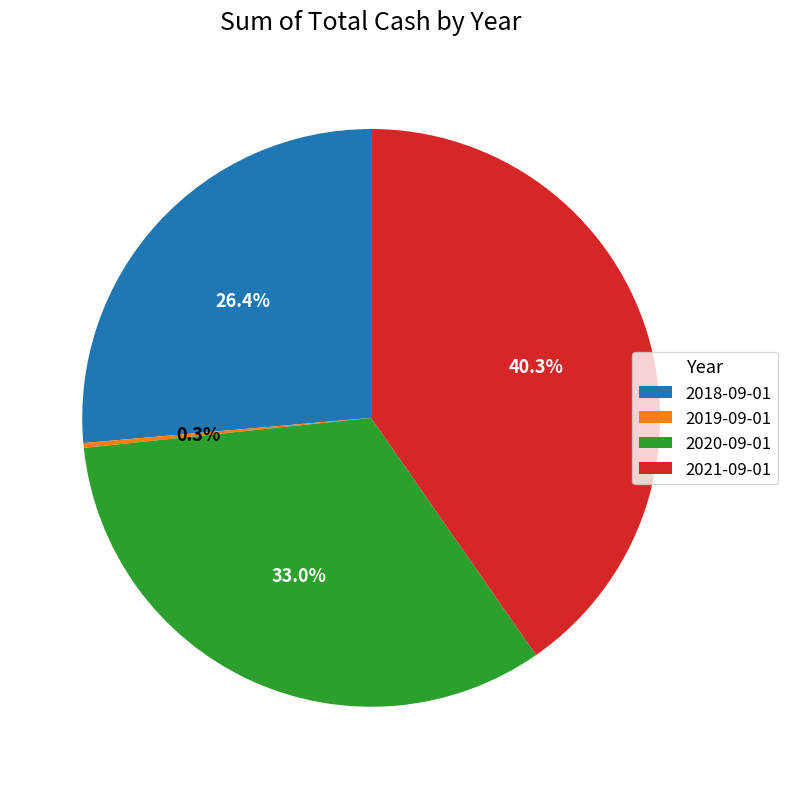

Is there a majority slice in this chart?

No